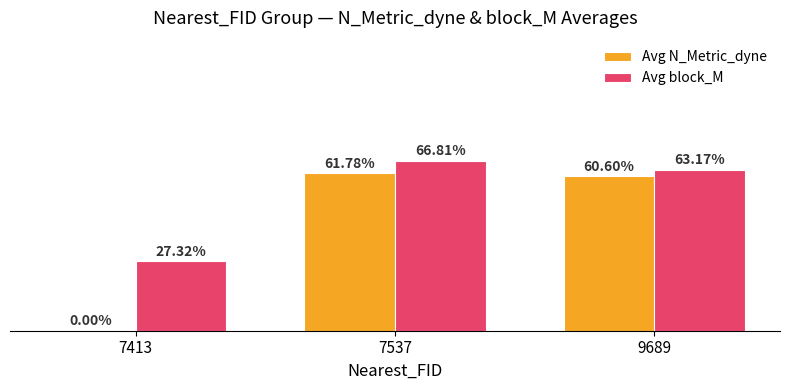

Reading left to right, extract all data points from this chart.

Avg N_Metric_dyne: 7413=0.0	7537=0.6	9689=0.6
Avg block_M: 7413=0.3	7537=0.7	9689=0.6